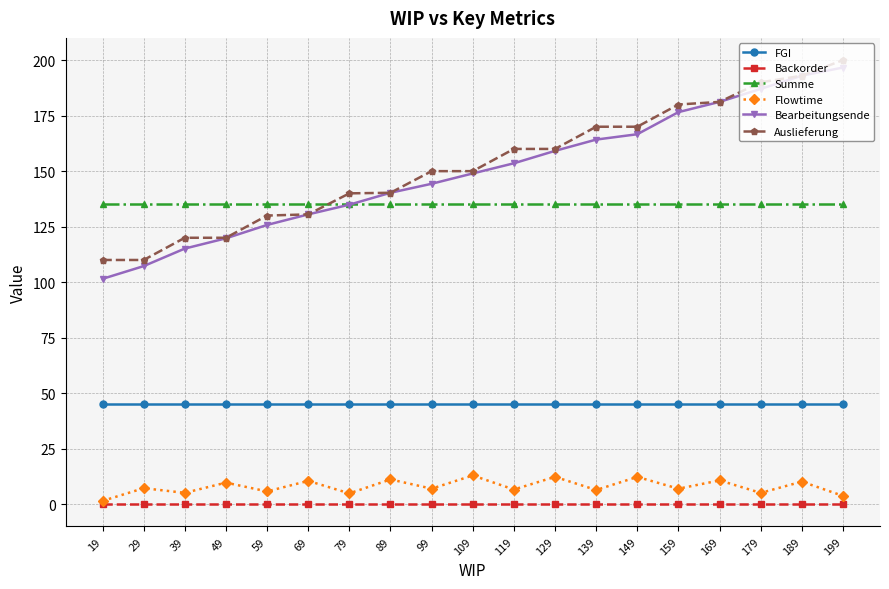

True or false: FGI has a value of 76.3 at 39.

False